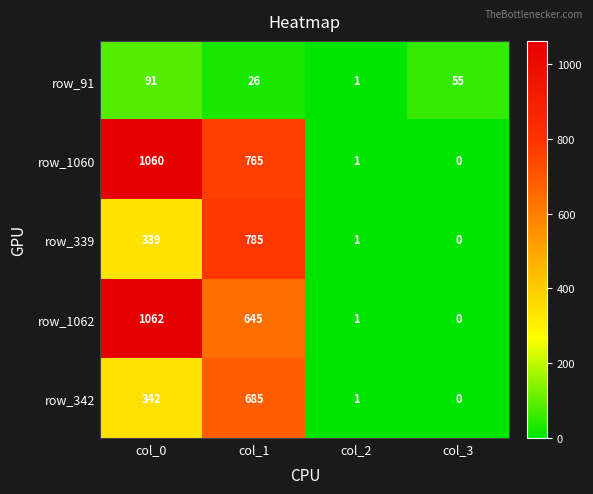

What is the average value of the row_1062 series?

427